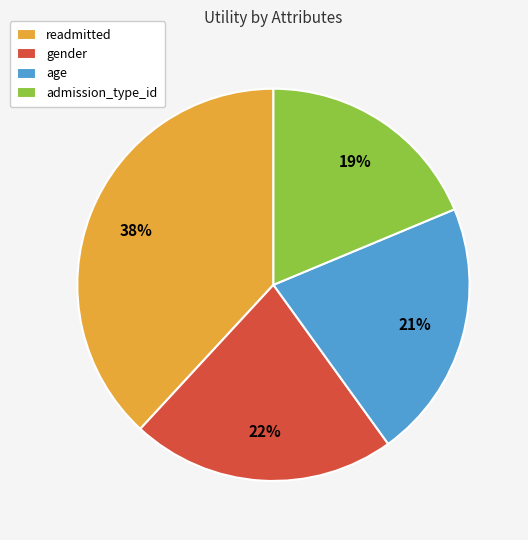

To the nearest percent, what portion does readmitted represent?

38%